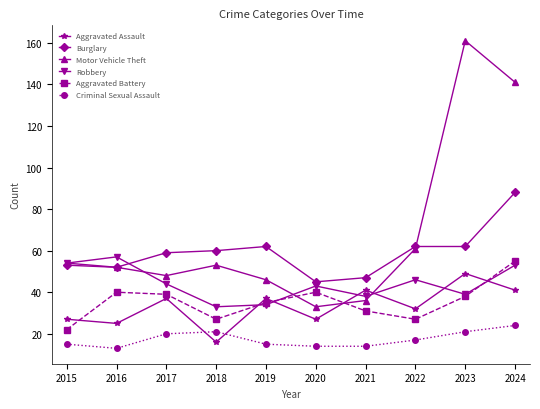

What is the difference between the highest and lowest values at 2024?

117